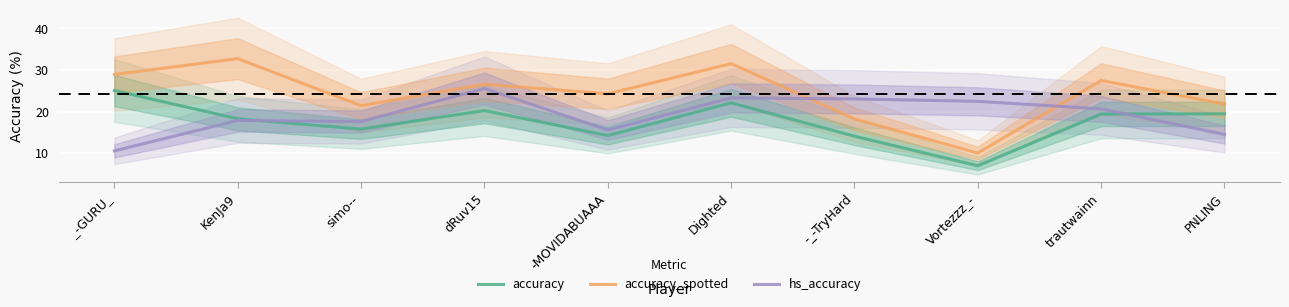

True or false: accuracy_spotted has a value of 12.9 at PNLING.

False